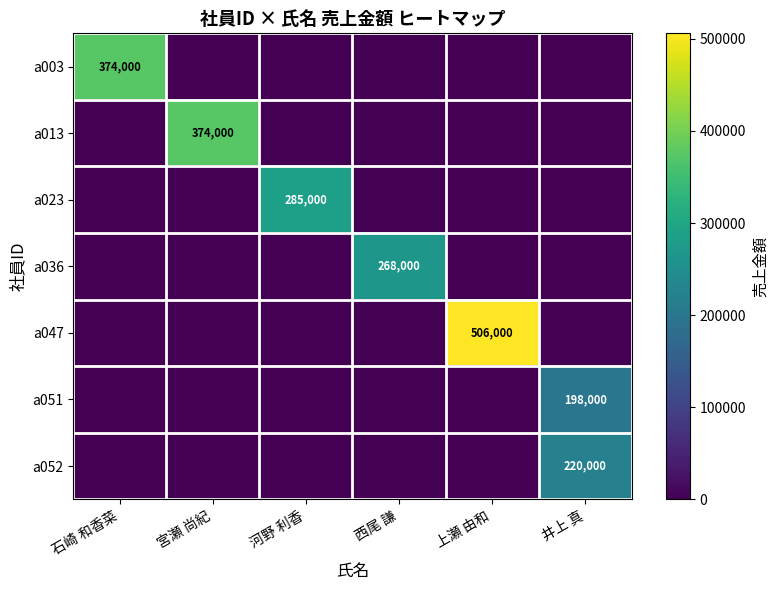

At which category does the chart reach its minimum across all series?

宮瀬 尚紀